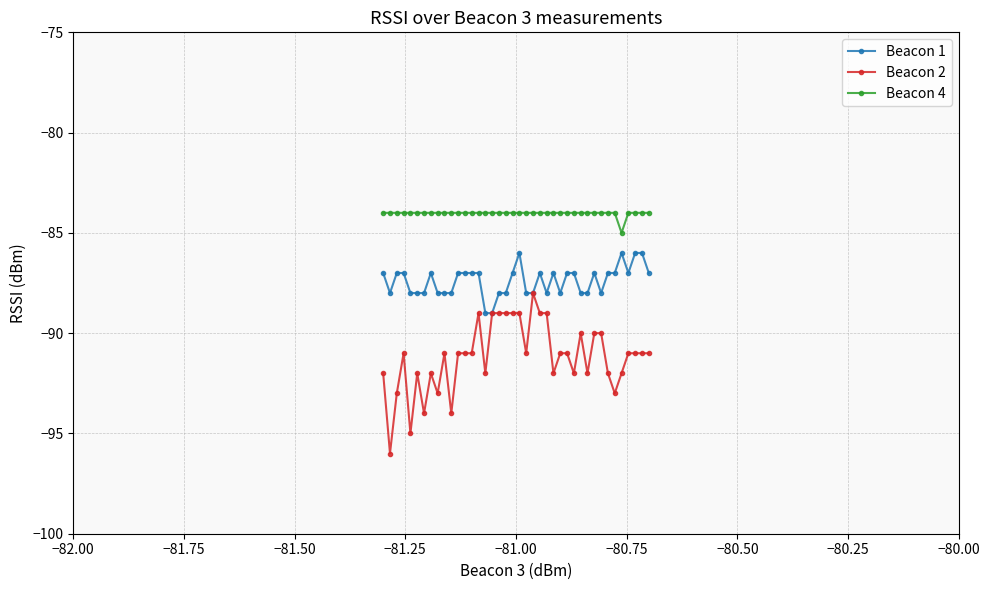

What is the maximum value for Beacon 4?

-84